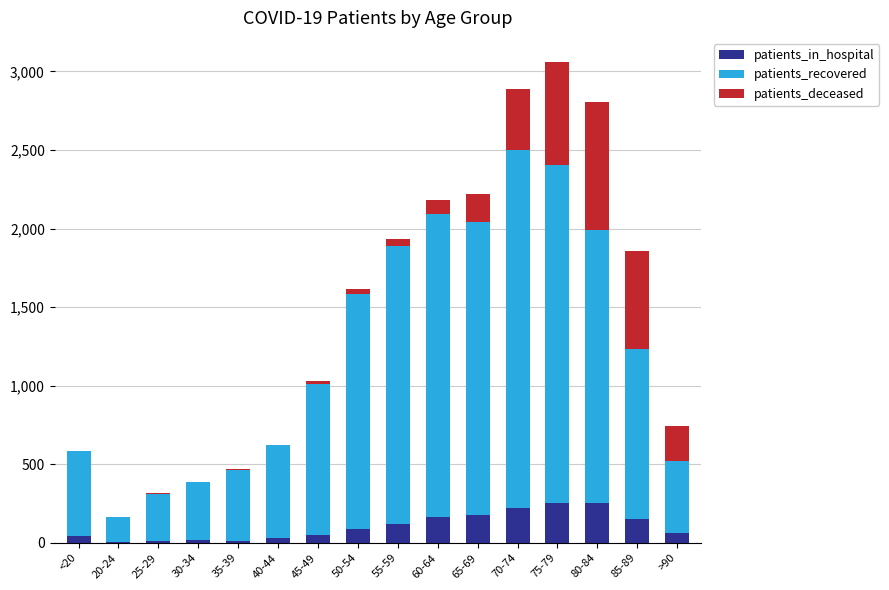

What is the sum of all patients_in_hospital values?

1671